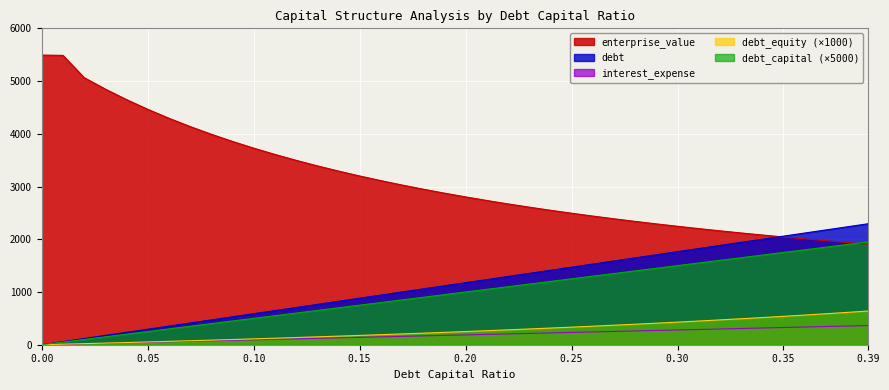

What are all the series names shown in the legend?

enterprise_value, debt, interest_expense, debt_equity (×1000), debt_capital (×5000)